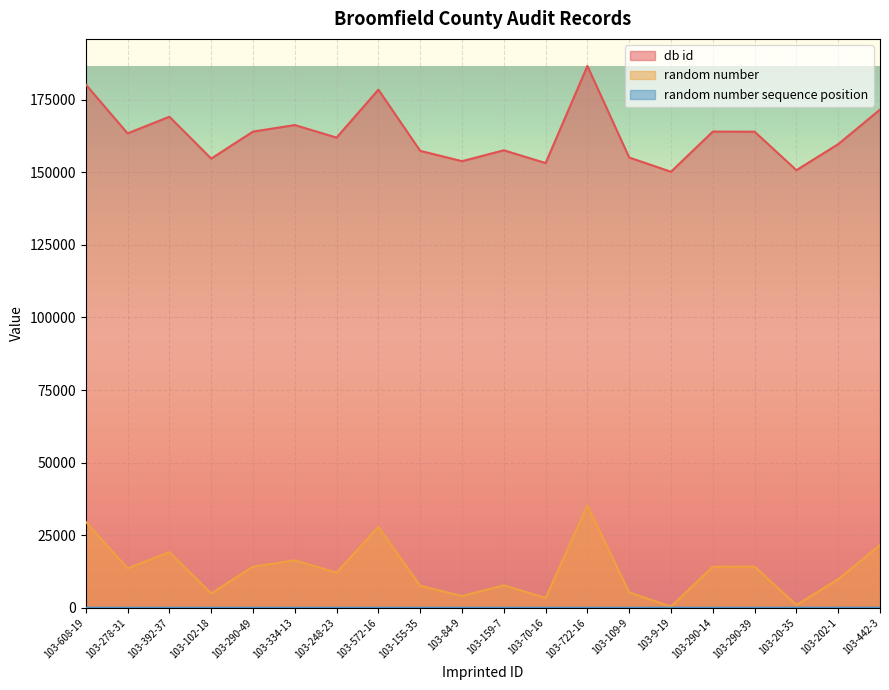

True or false: random number and db id intersect in this chart.

False